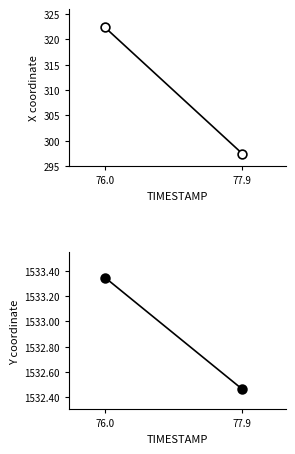

Which series contains the highest Y value?

Y